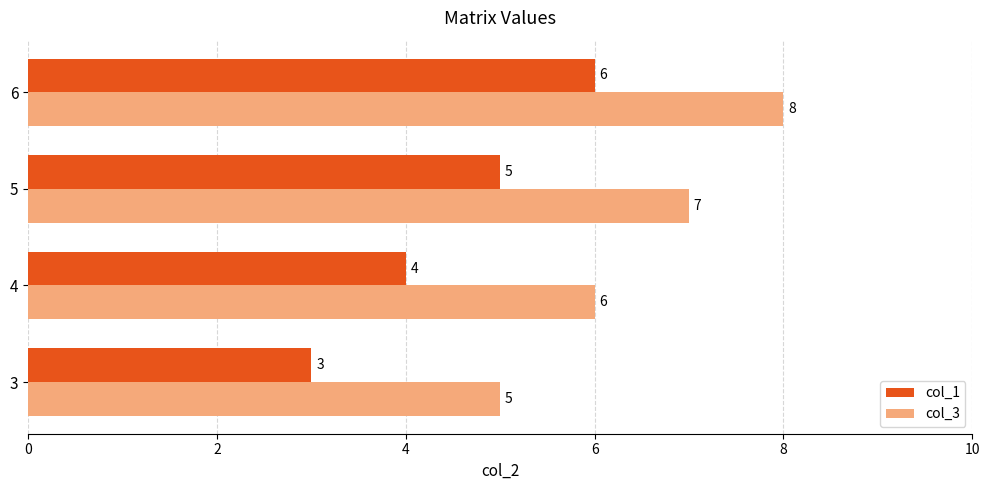

Rank the categories by col_1 value from lowest to highest.

3, 4, 5, 6